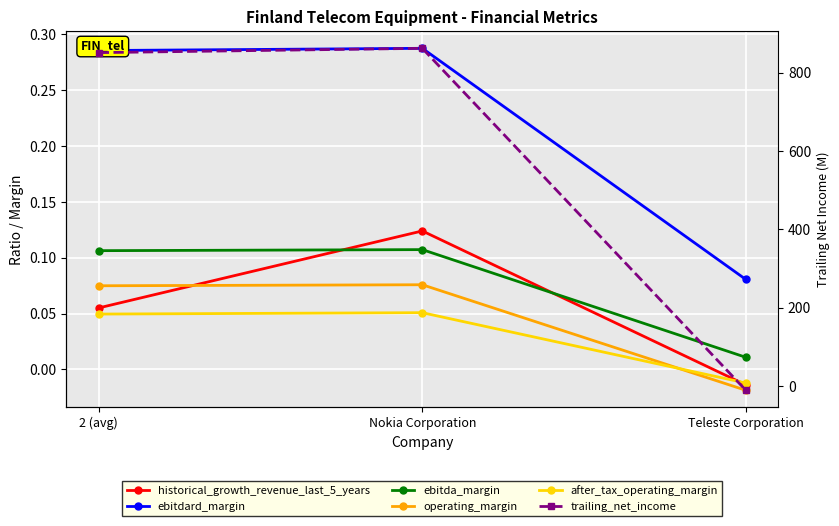

What are all the series names shown in the legend?

historical_growth_revenue_last_5_years, ebitdard_margin, ebitda_margin, operating_margin, after_tax_operating_margin, trailing_net_income